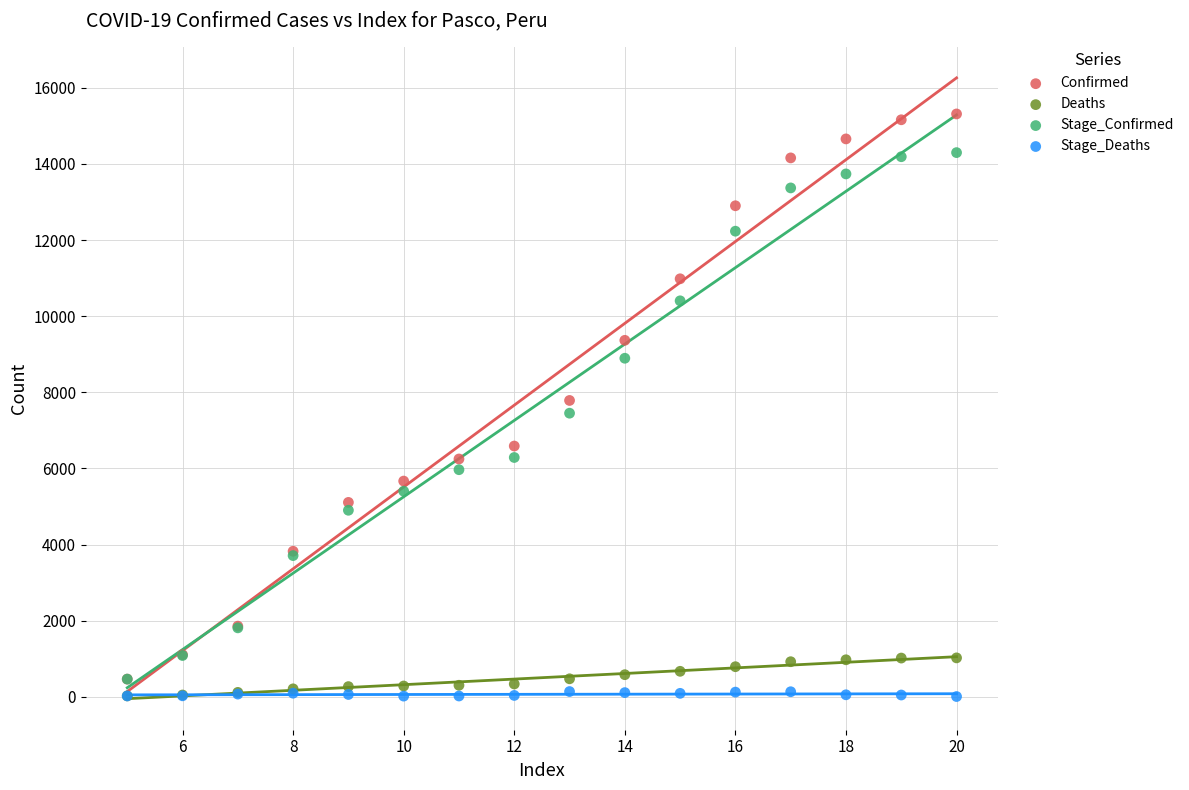

What are all the series names shown in the legend?

Confirmed, Deaths, Stage_Confirmed, Stage_Deaths